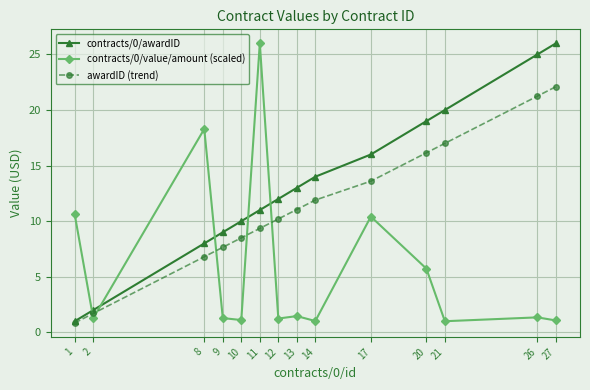

At which category does contracts/0/value/amount (scaled) reach its first local peak?

8